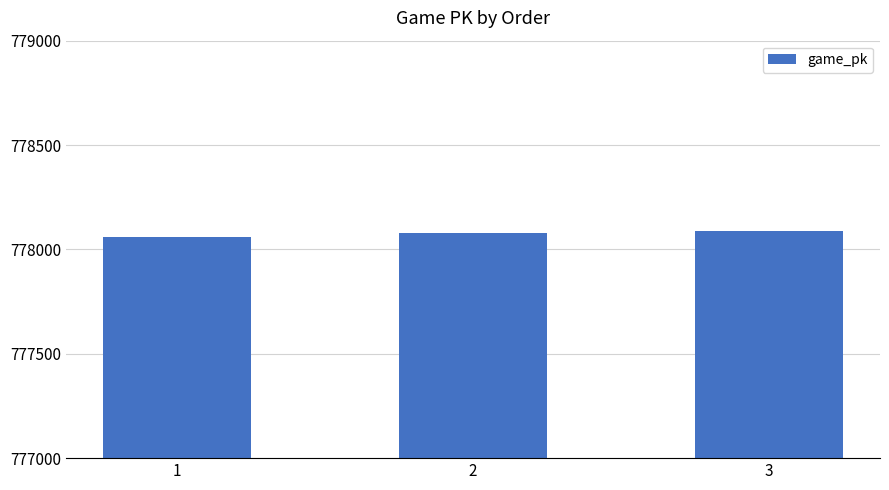

What is the ratio of the value at 1 to the value at 3?

1.0